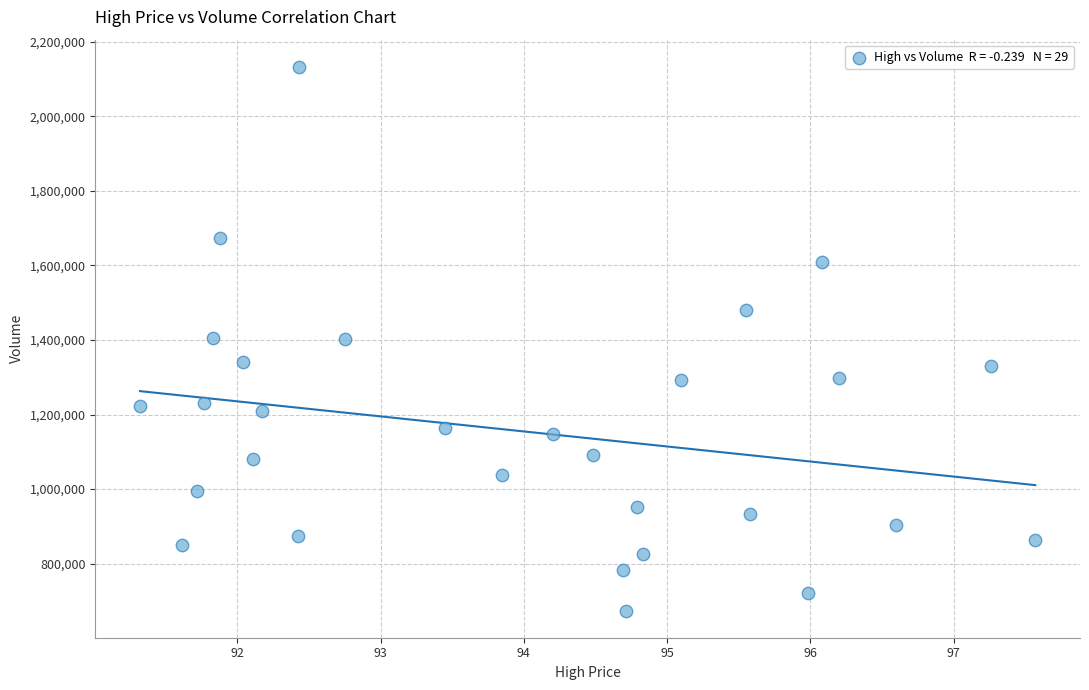

What is the range of Y values (max minus min)?

1458400